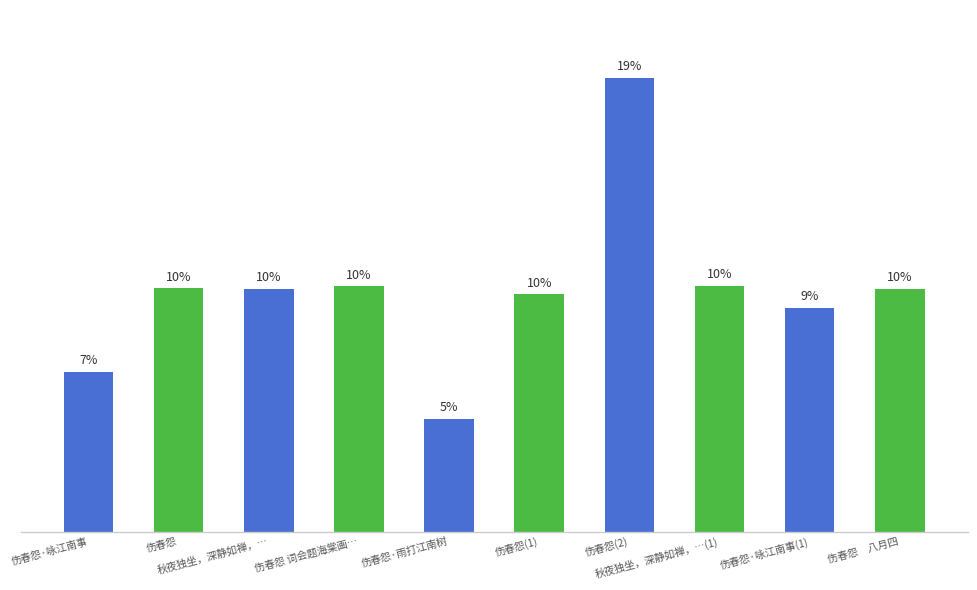

Rank the categories by value from highest to lowest.

伤春怨(2), 秋夜独坐，深静如禅，…(1), 伤春怨 词会题海棠画…, 伤春怨, 伤春怨　八月四, 秋夜独坐，深静如禅，…, 伤春怨(1), 伤春怨·咏江南事(1), 伤春怨·咏江南事, 伤春怨·雨打江南树